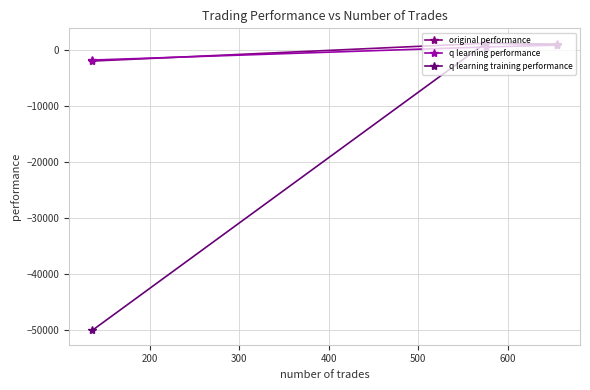

How many series are shown in this chart?

3